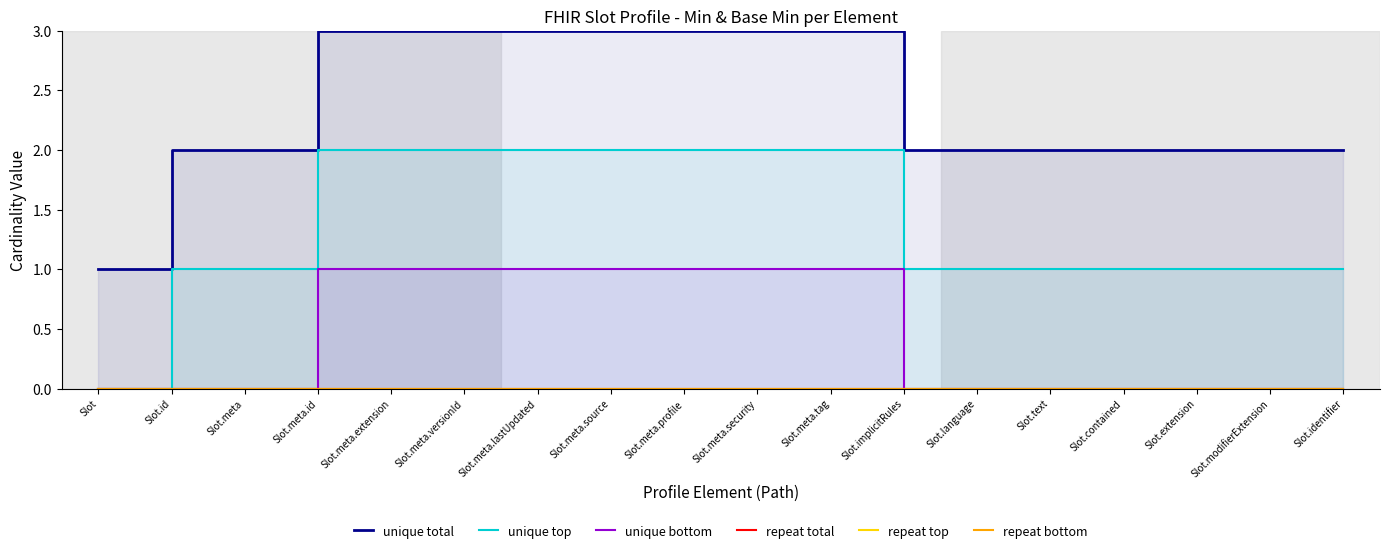

At which label is unique top closest to 1?

Slot.id